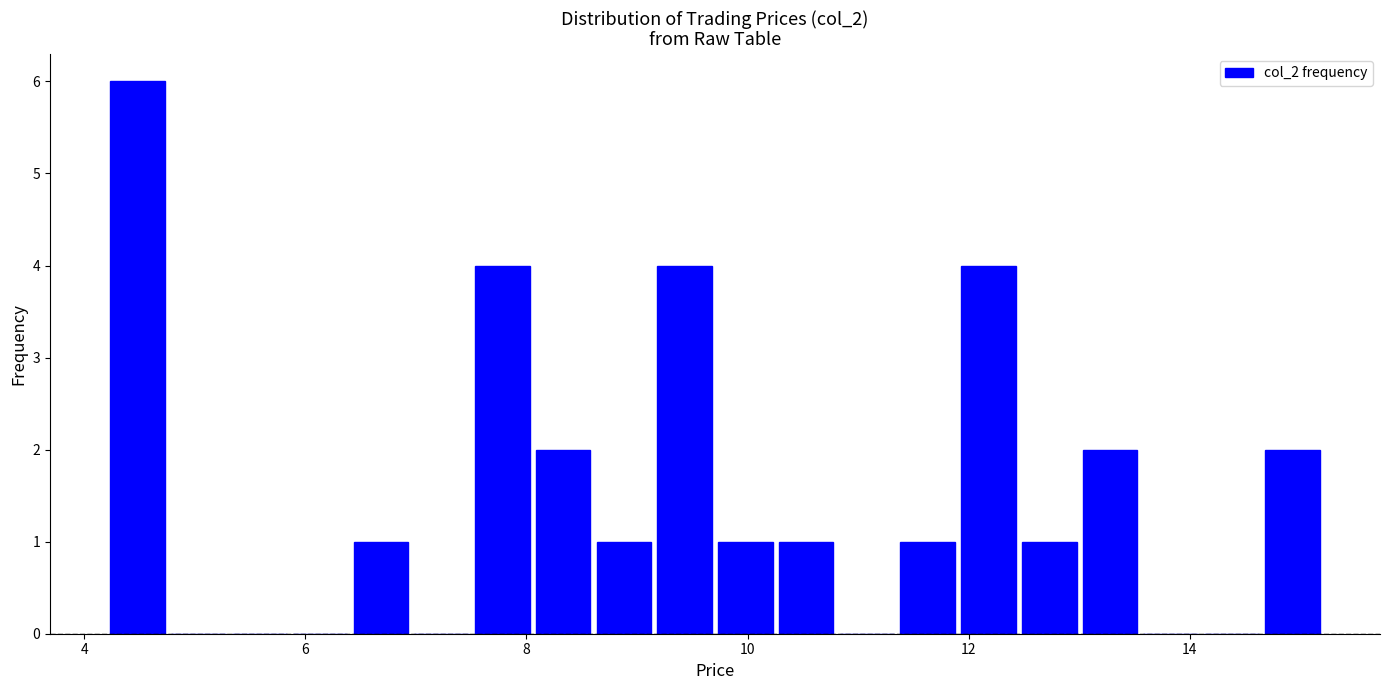

Around what value on the x-axis is the tallest bar? Give the approximate position of its centre, as read against the axis.

4.4